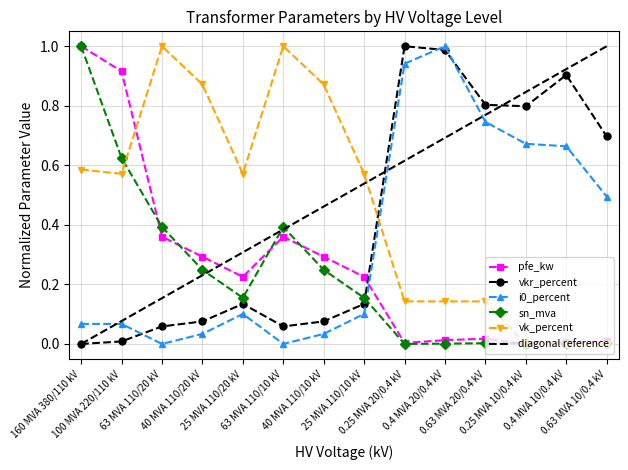

List the series in order of their peak value, lowest first.

pfe_kw, vkr_percent, i0_percent, sn_mva, vk_percent